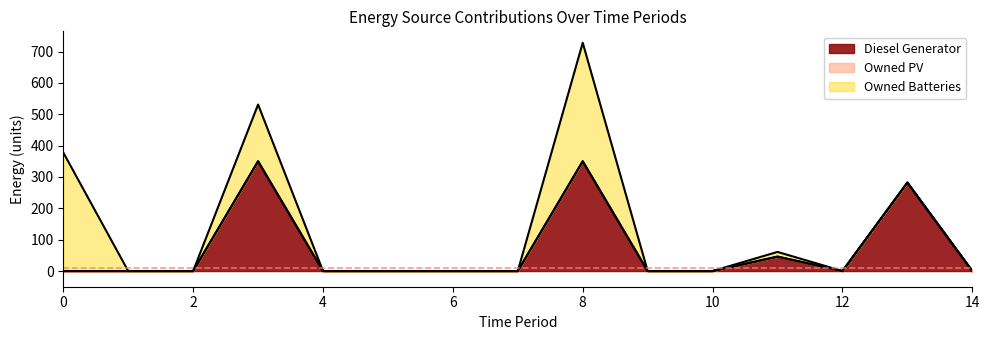

At which category is the sum across all series the highest?

8